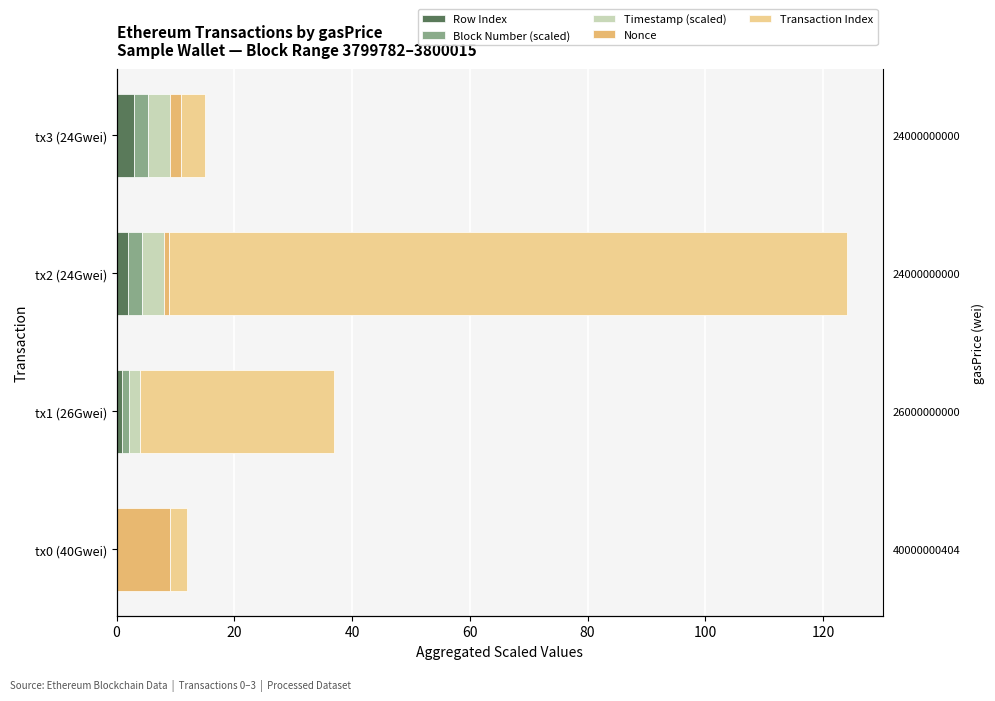

Between 40 and 0, which is larger?

40